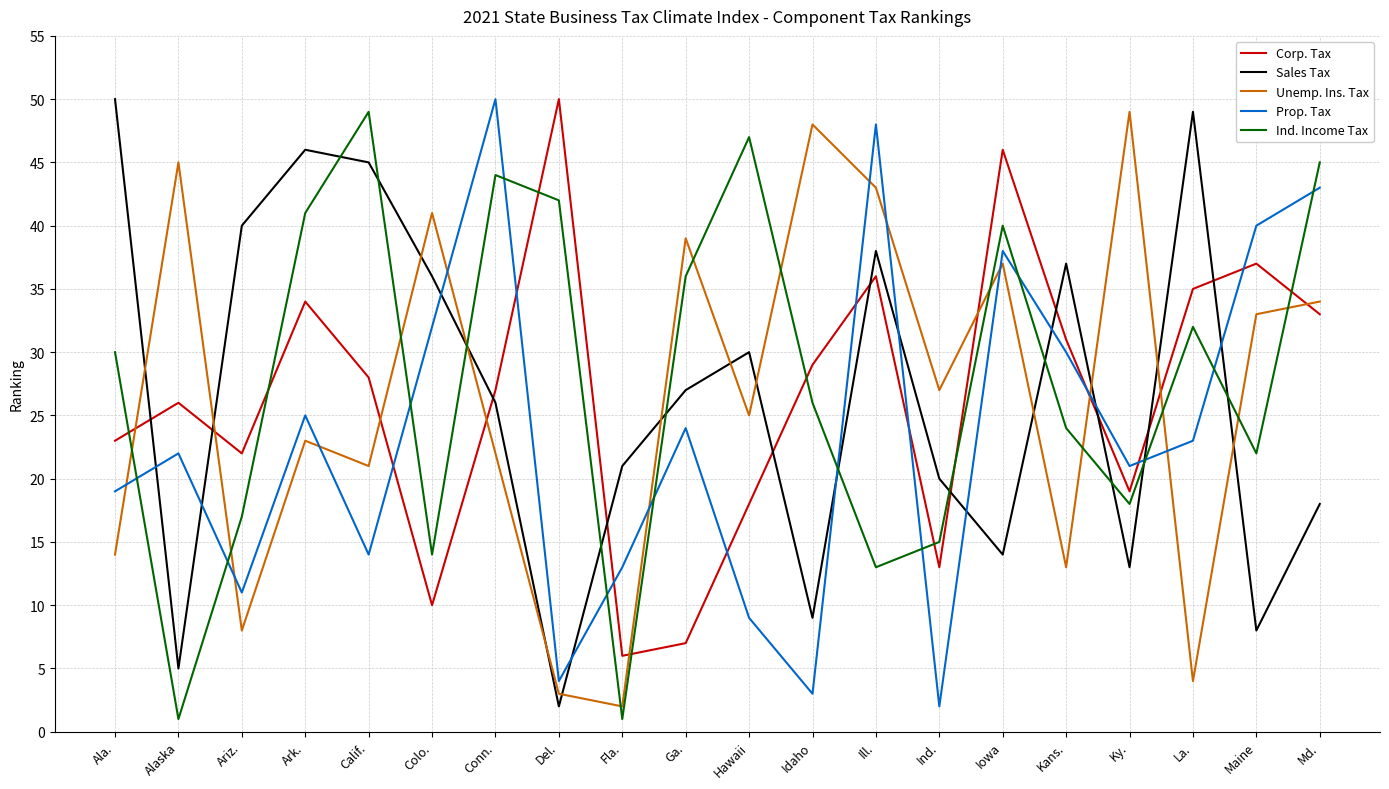

True or false: Prop. Tax has a value of 5 at Idaho.

False